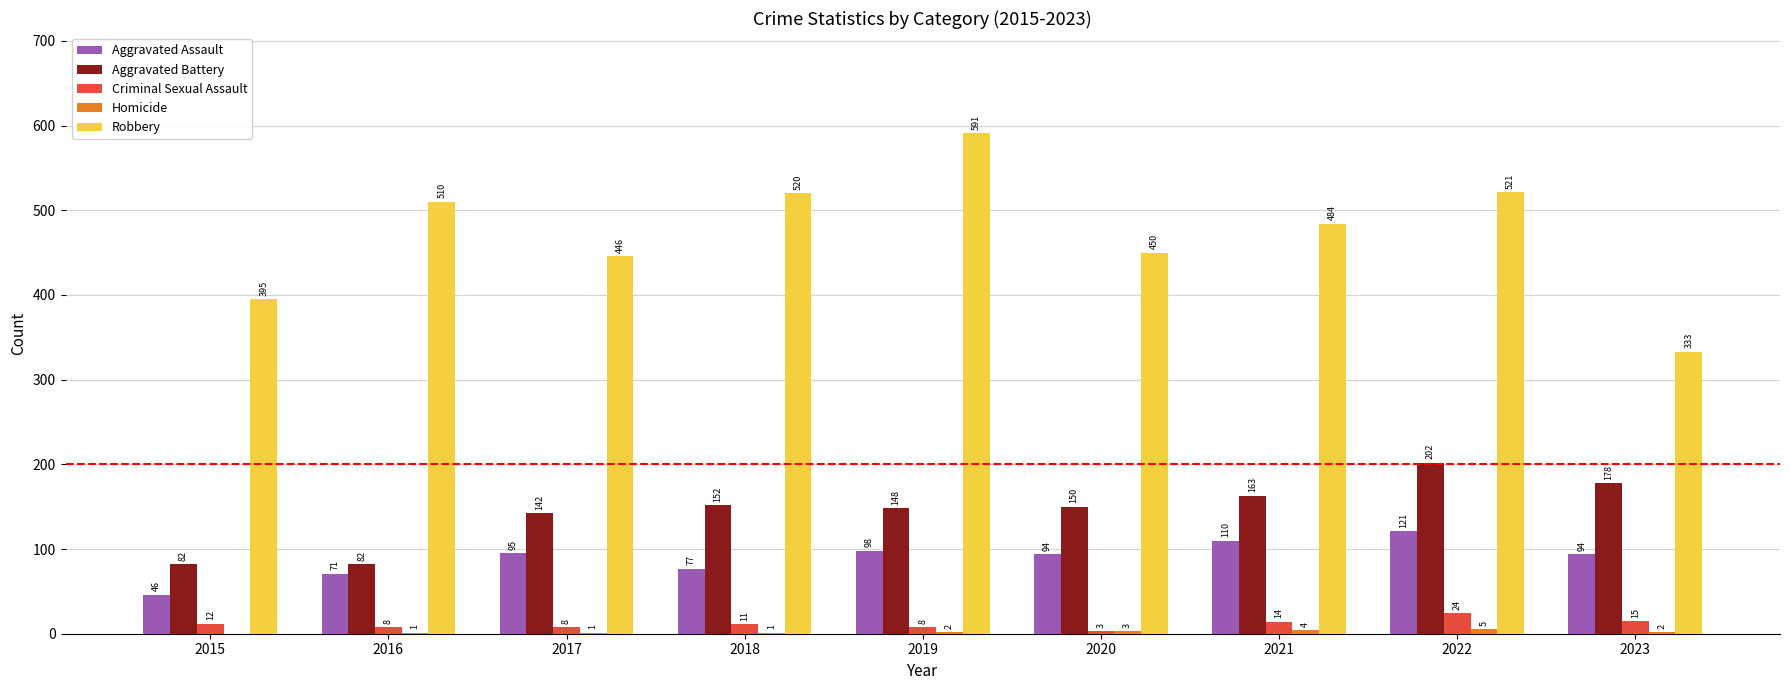

Where does the Criminal Sexual Assault series first go above 11?

2015